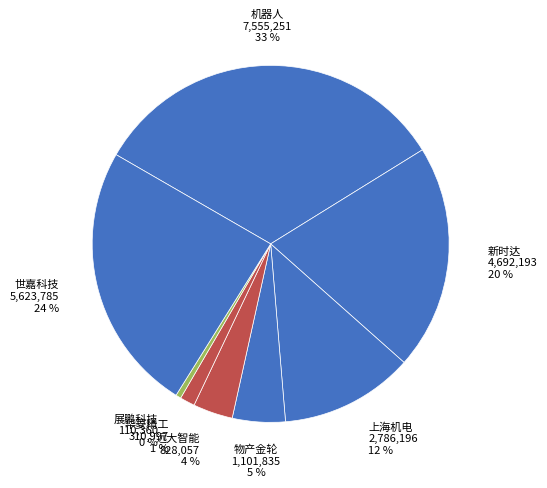

Which category has the biggest portion of the pie?

机器人